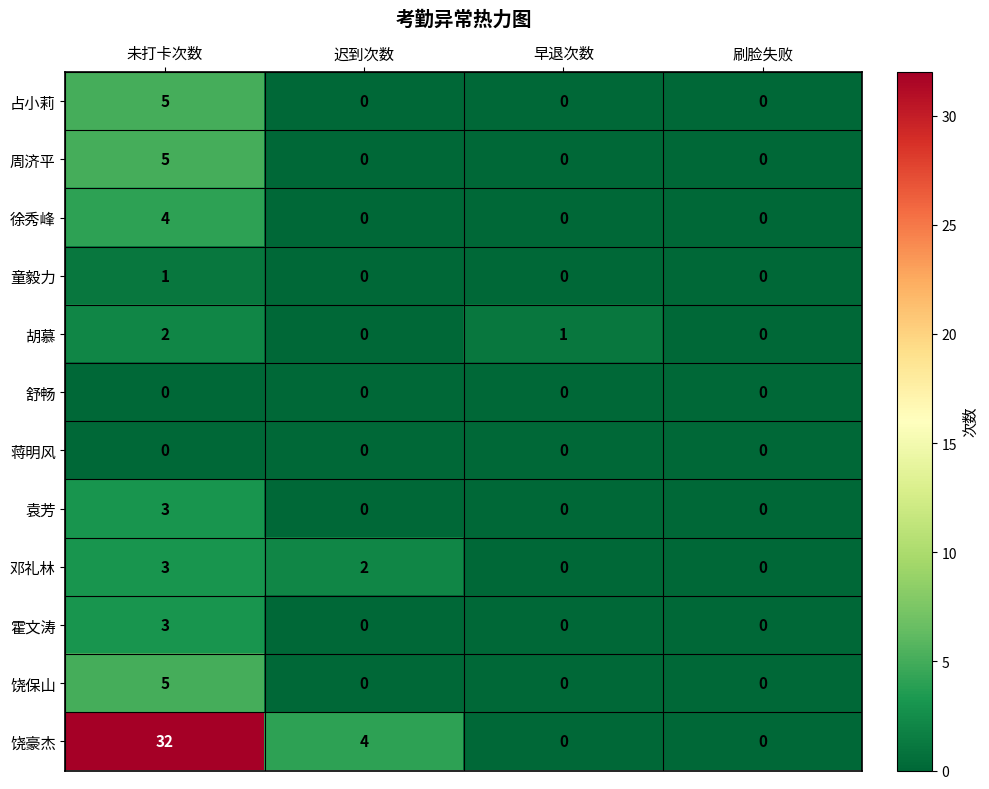

What is the sum of all 饶保山 values?

5